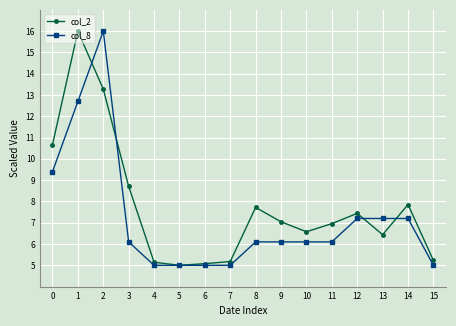

What is the maximum value shown in the chart?

16.0